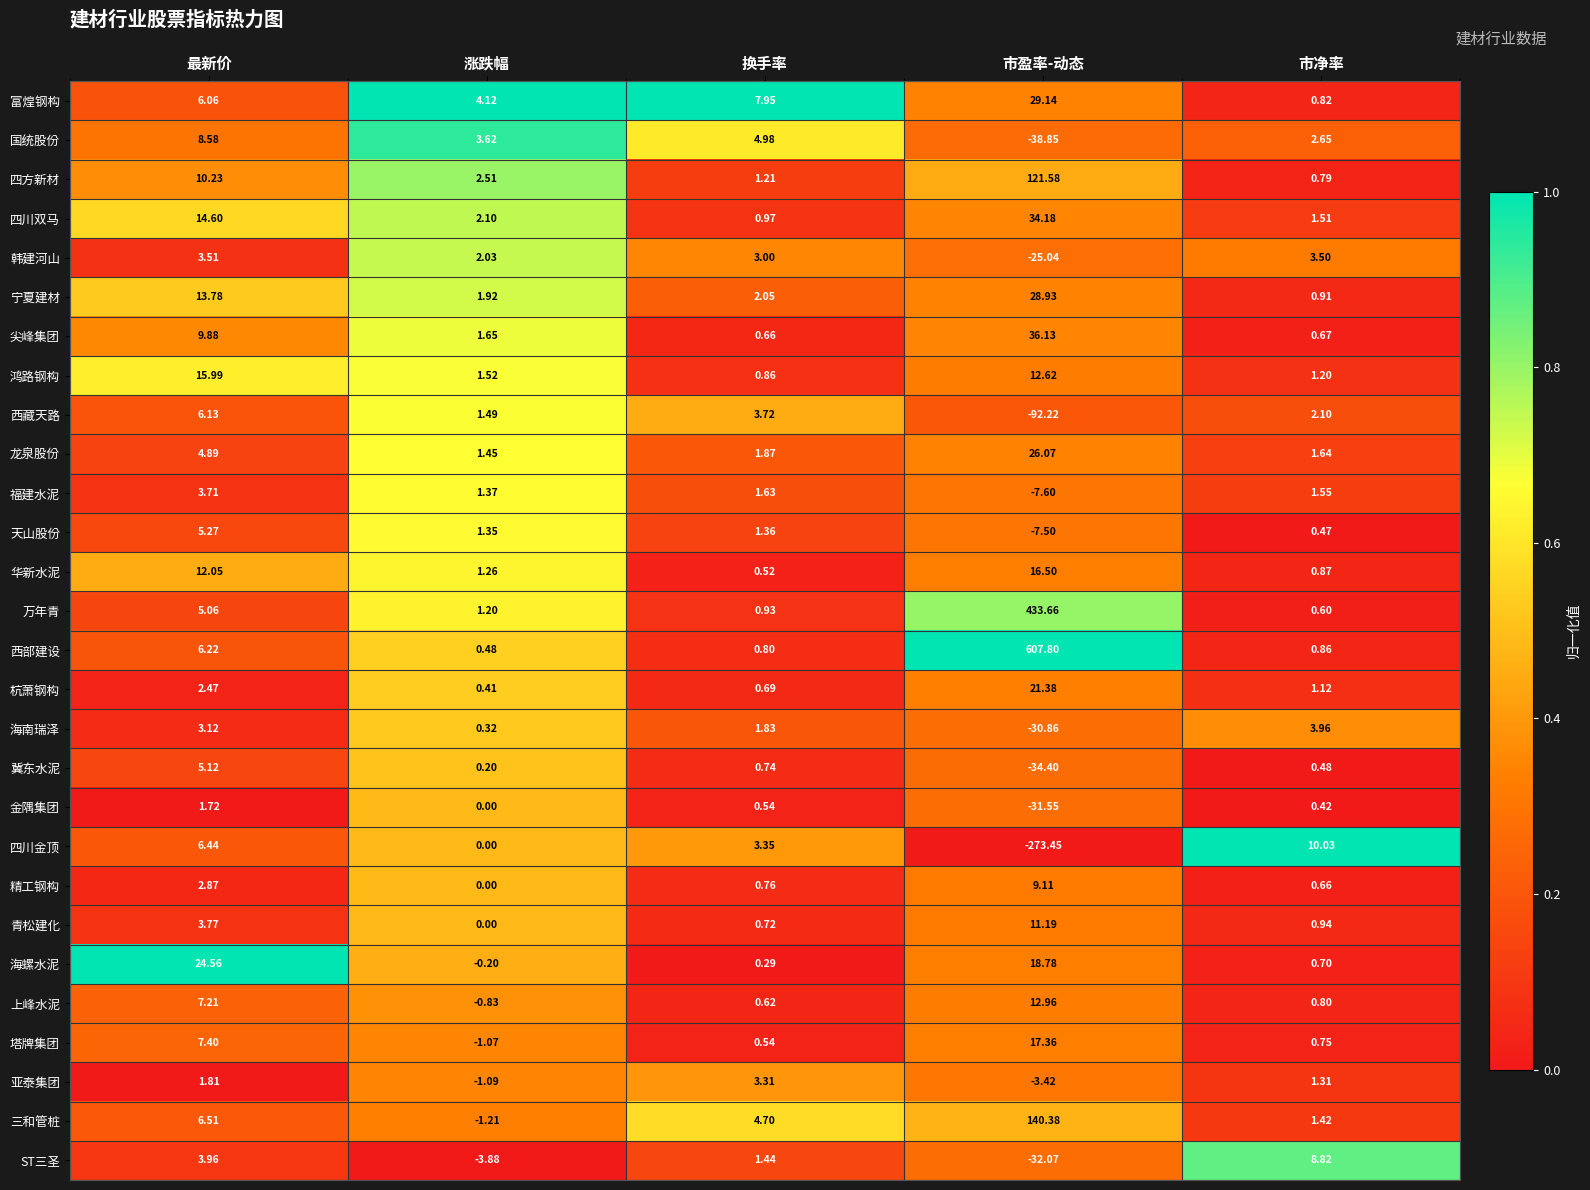

Is the value of 宁夏建材 at 市盈率-动态 greater than the value of 青松建化 at 市净率?

Yes